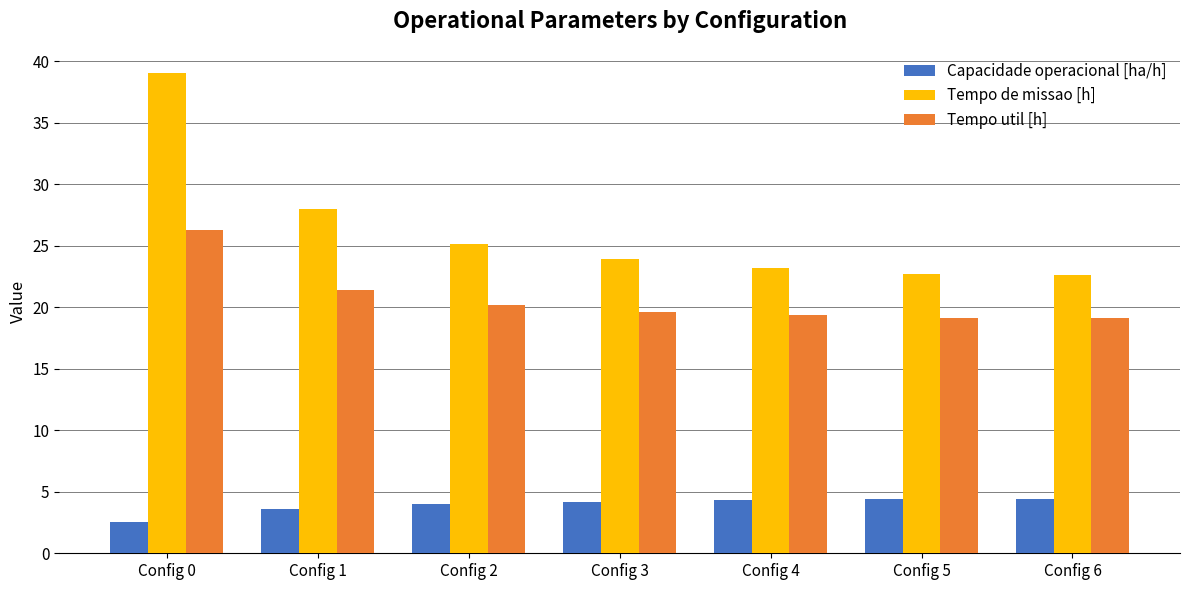

What is the difference between the second highest and minimum values in the Capacidade operacional [ha/h] series?

1.8